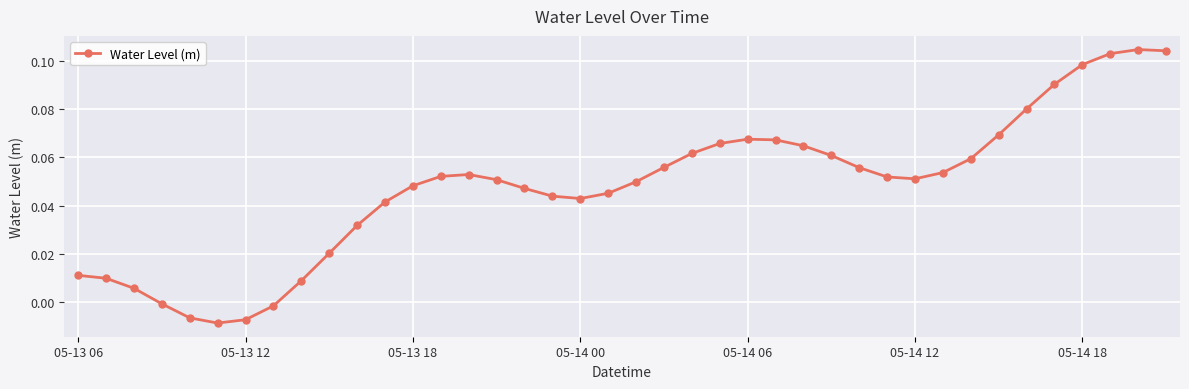

What is the sum of all values?

1.9